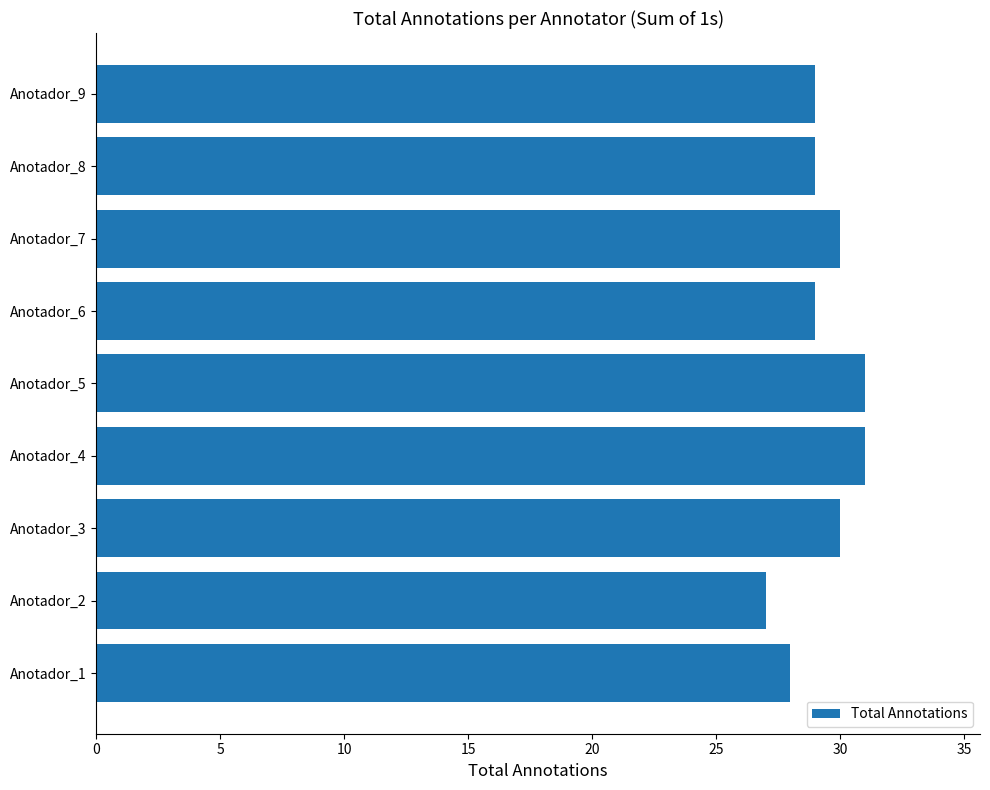

Count the number of categories in the chart.

9